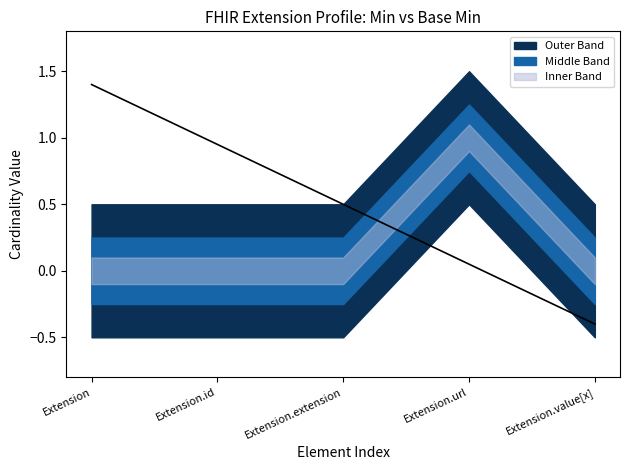

Which series has the largest total across all categories?

Min